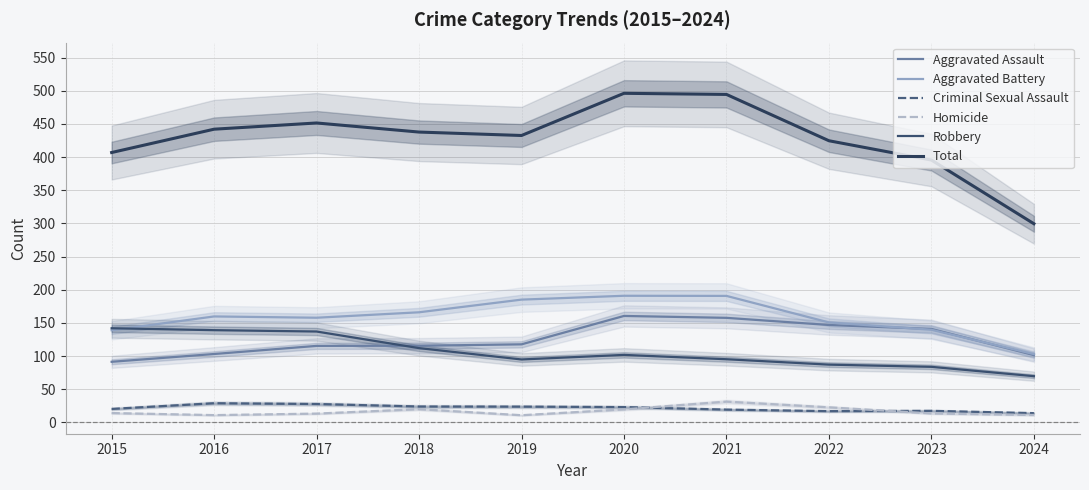

Where does the Criminal Sexual Assault series first go above 23?

2016